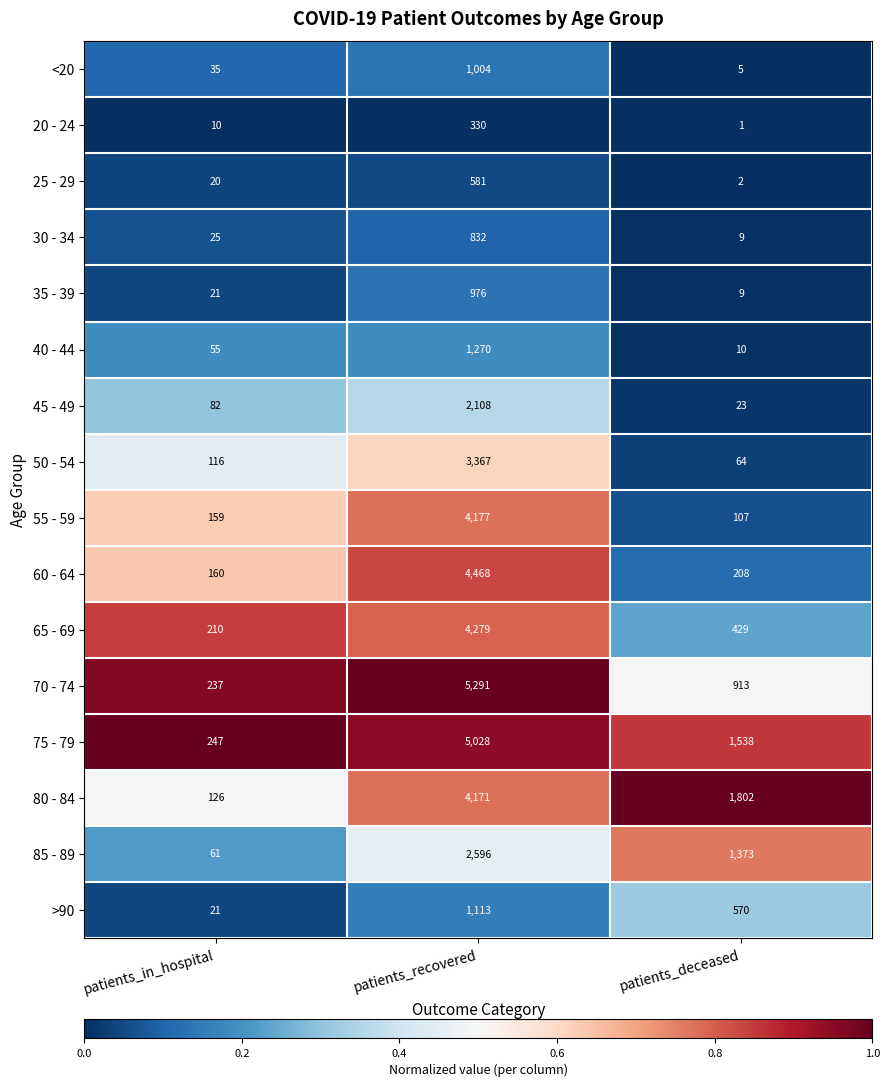

What is the spread (max minus min) of values at patients_in_hospital?

237